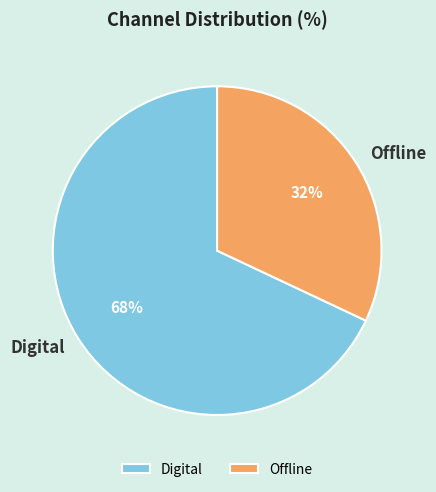

Is it true that Offline is 18% of the pie?

False